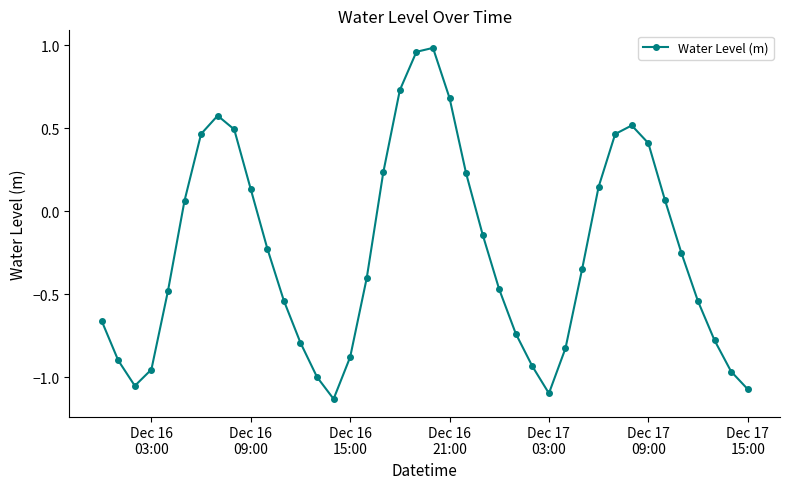

What is the difference between the second highest and second lowest values?

2.1